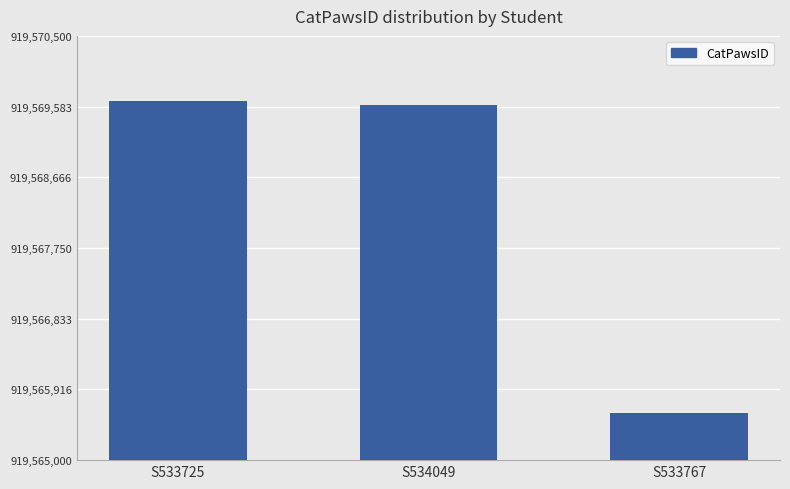

Which category has the highest value across all series?

S533725